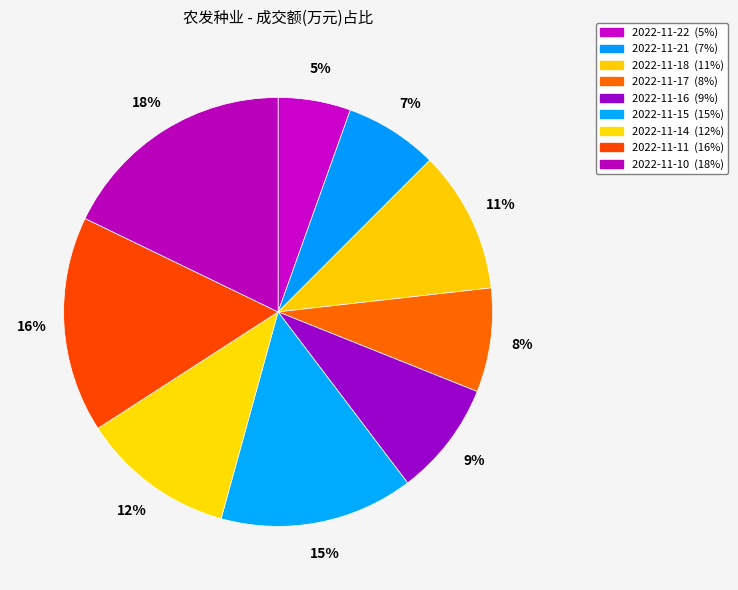

Which has a higher value, 2022-11-16 or 2022-11-14?

2022-11-14